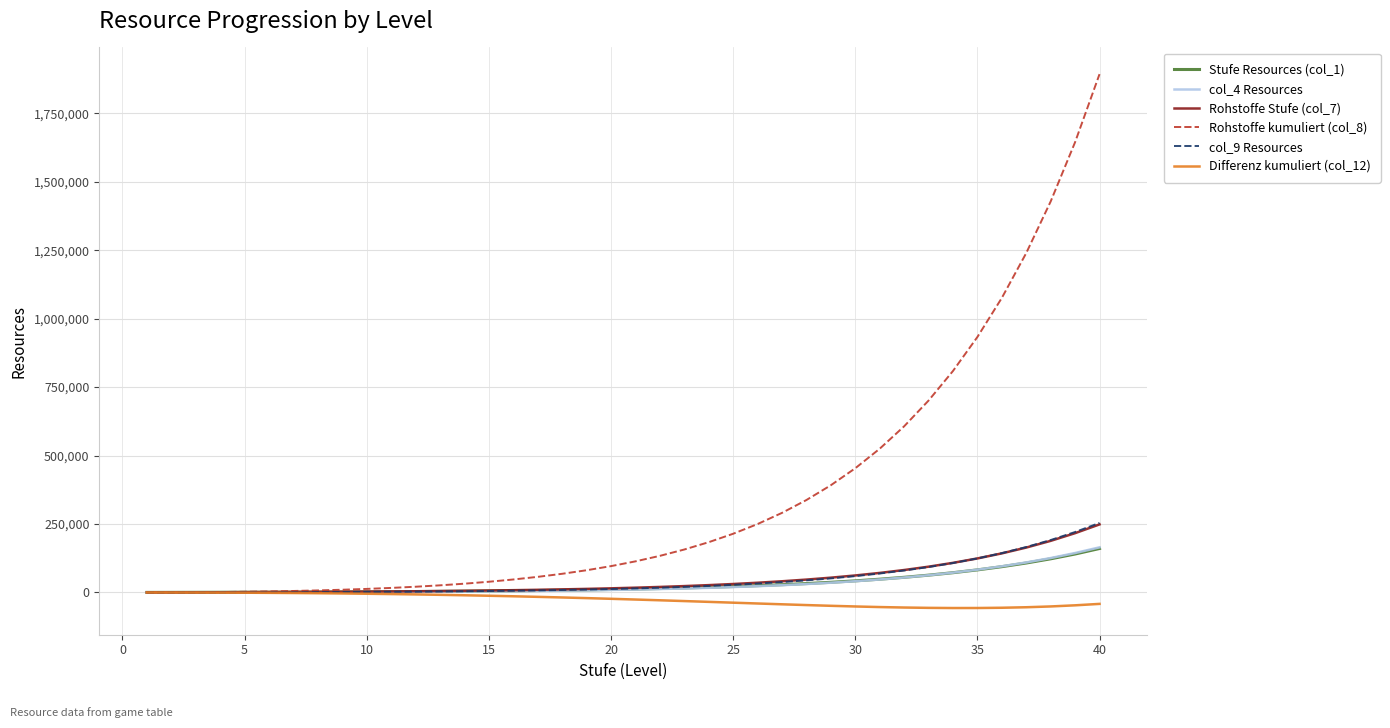

How many times do Rohstoffe Stufe (col_7) and col_9 Resources cross each other?

1